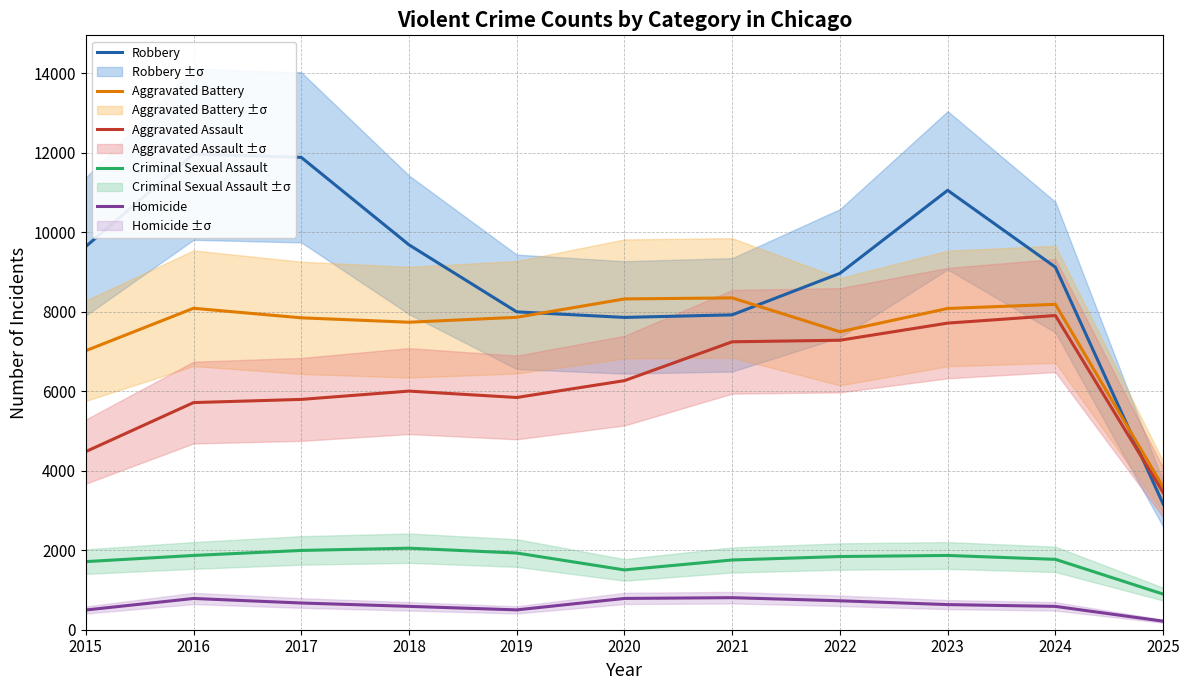

Rank the series by their maximum value, from lowest to highest.

Homicide, Criminal Sexual Assault, Aggravated Assault, Aggravated Battery, Robbery